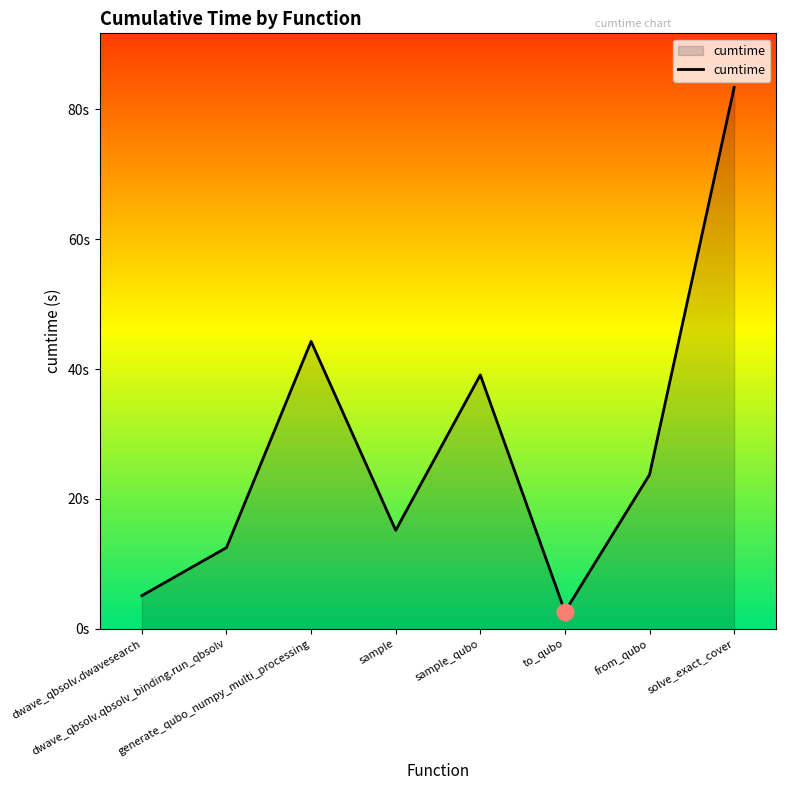

True or false: there are more than 1 points higher than both neighbors.

True